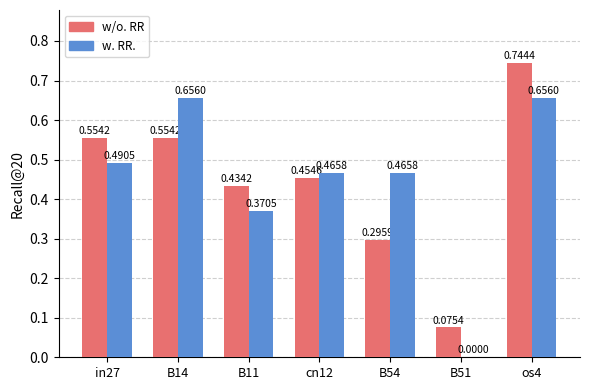

At which category is the sum across all series the highest?

os4